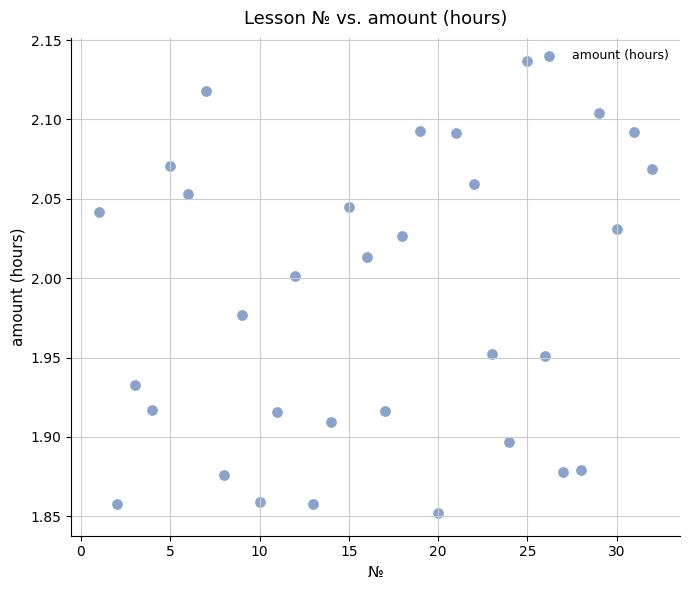

What is the range of X values (max minus min)?

31.0